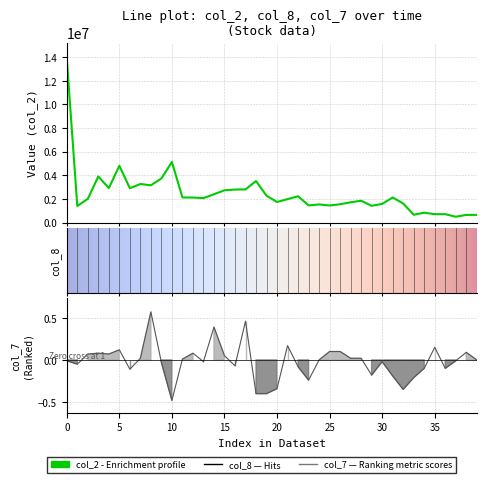

How many lines are shown in the chart?

2